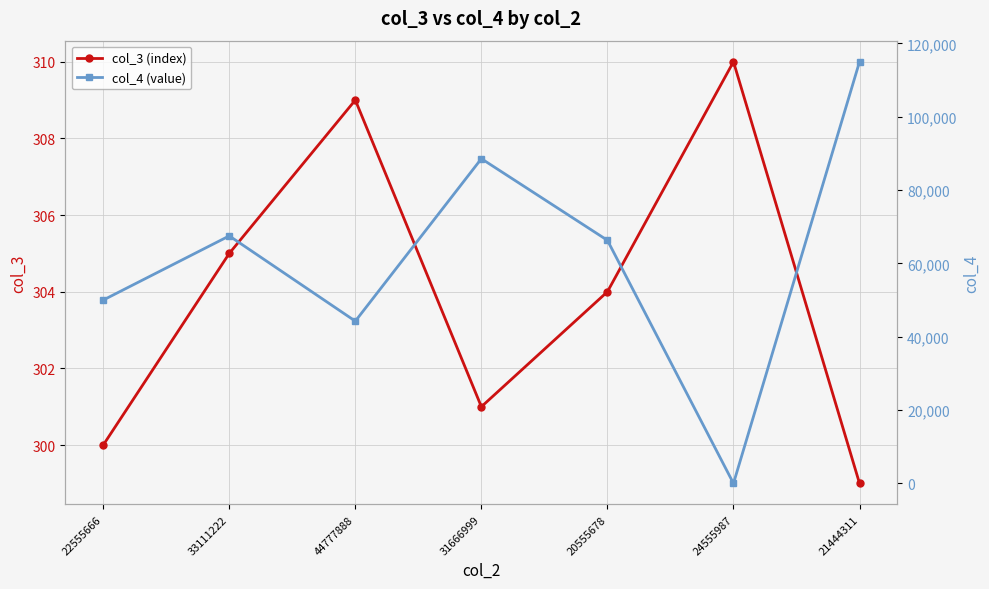

Rank the series at 31666999 from highest to lowest value.

col_4 (value), col_3 (index)